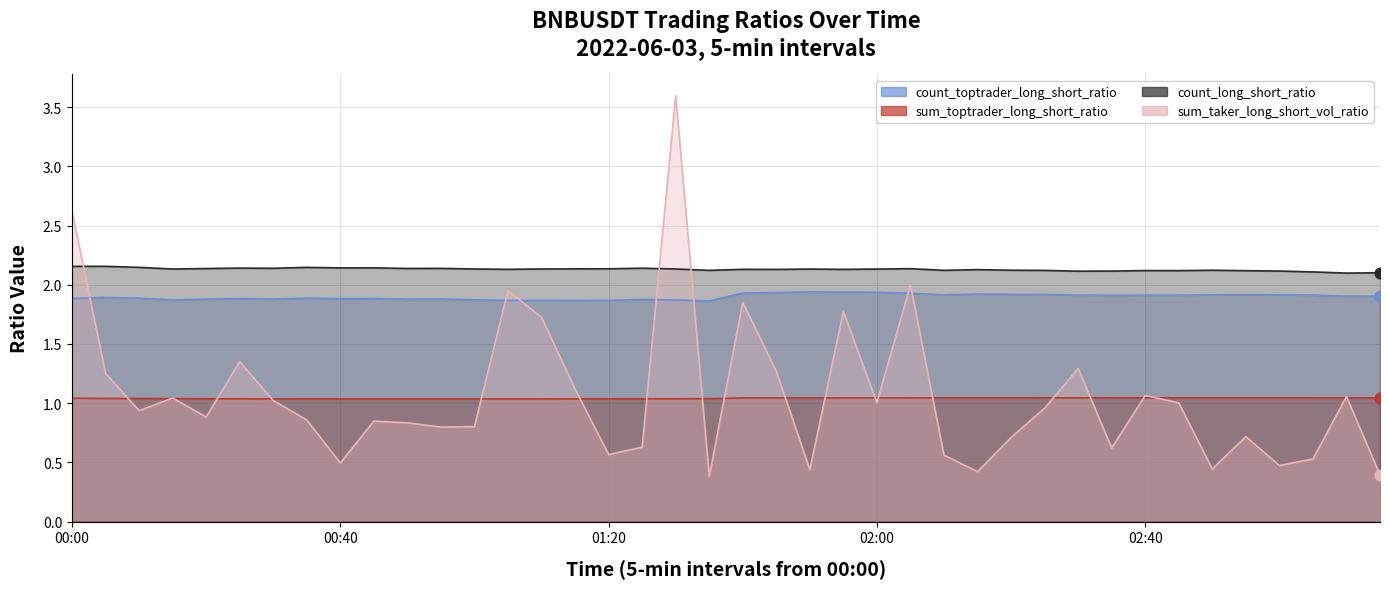

What is the total value across all series at 01:05?

7.0